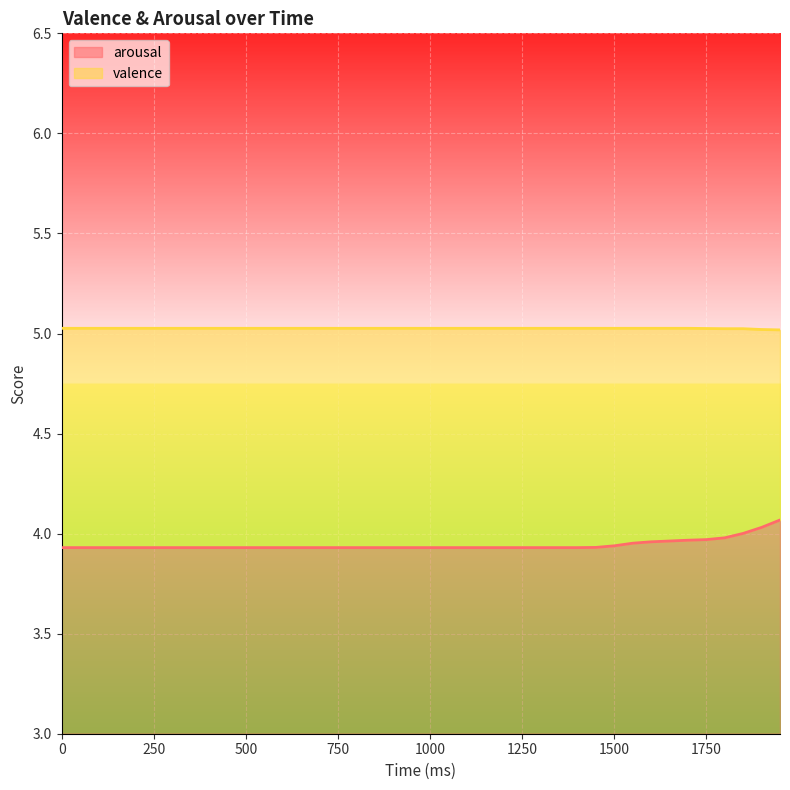

True or false: arousal has a value of 3.9 at 1350.

True